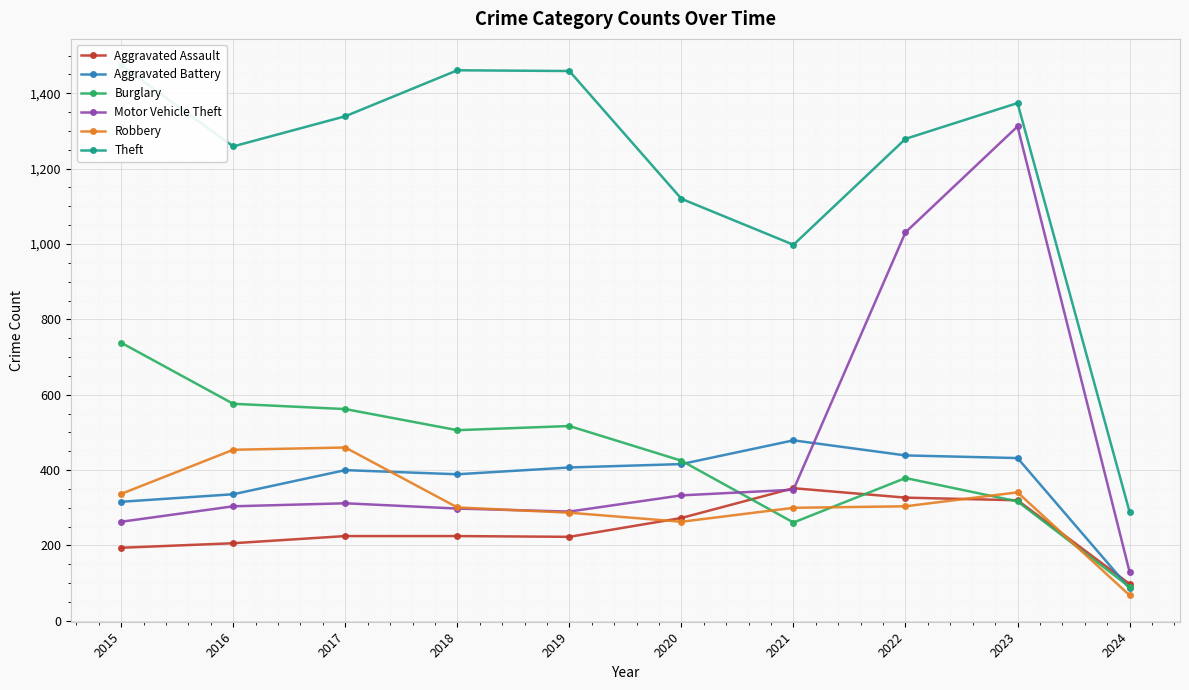

What is the sum of all Theft values?

12052